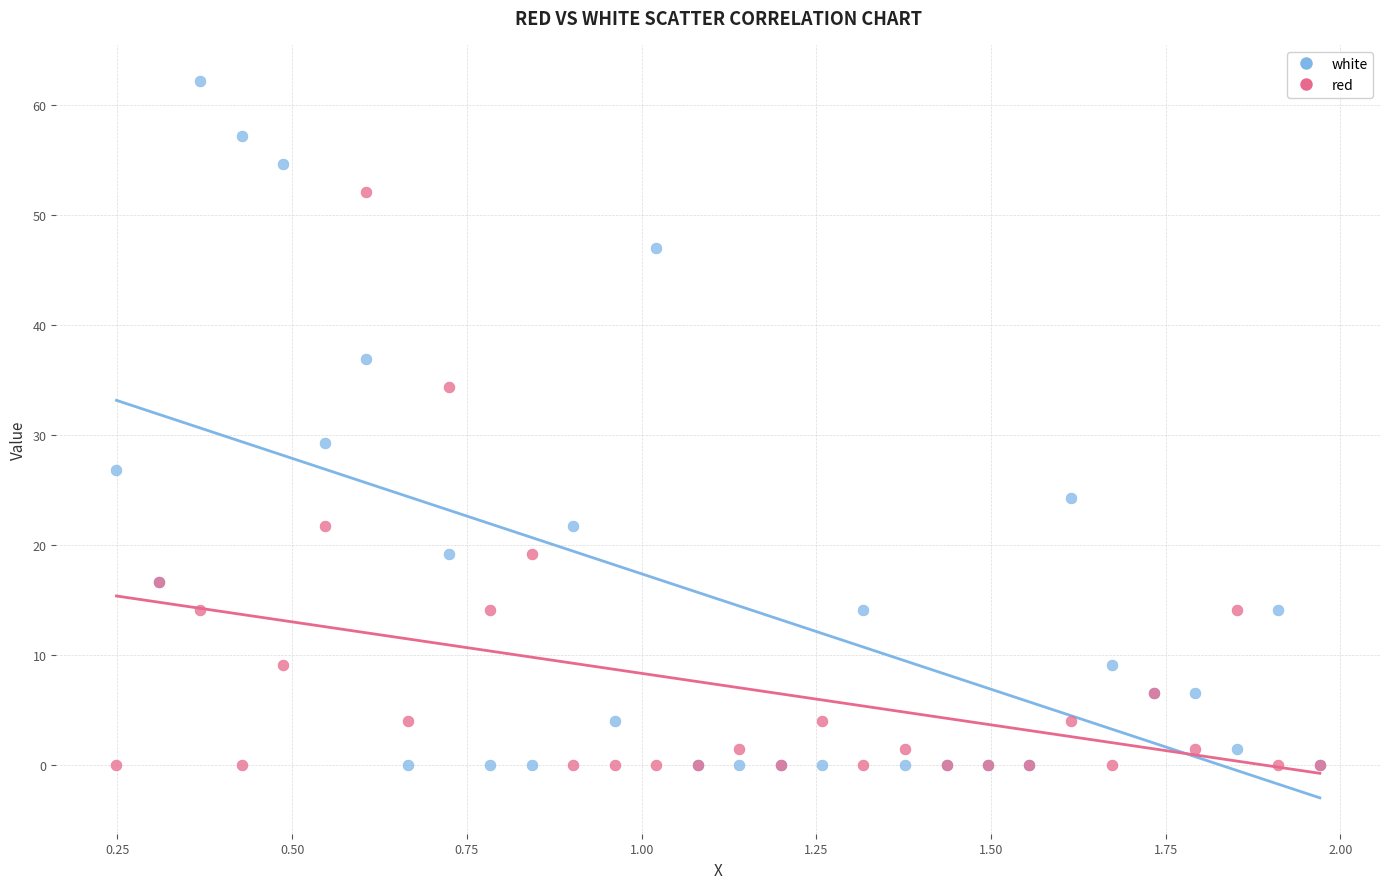

In the white series, what Y value is closest to 31?

29.3